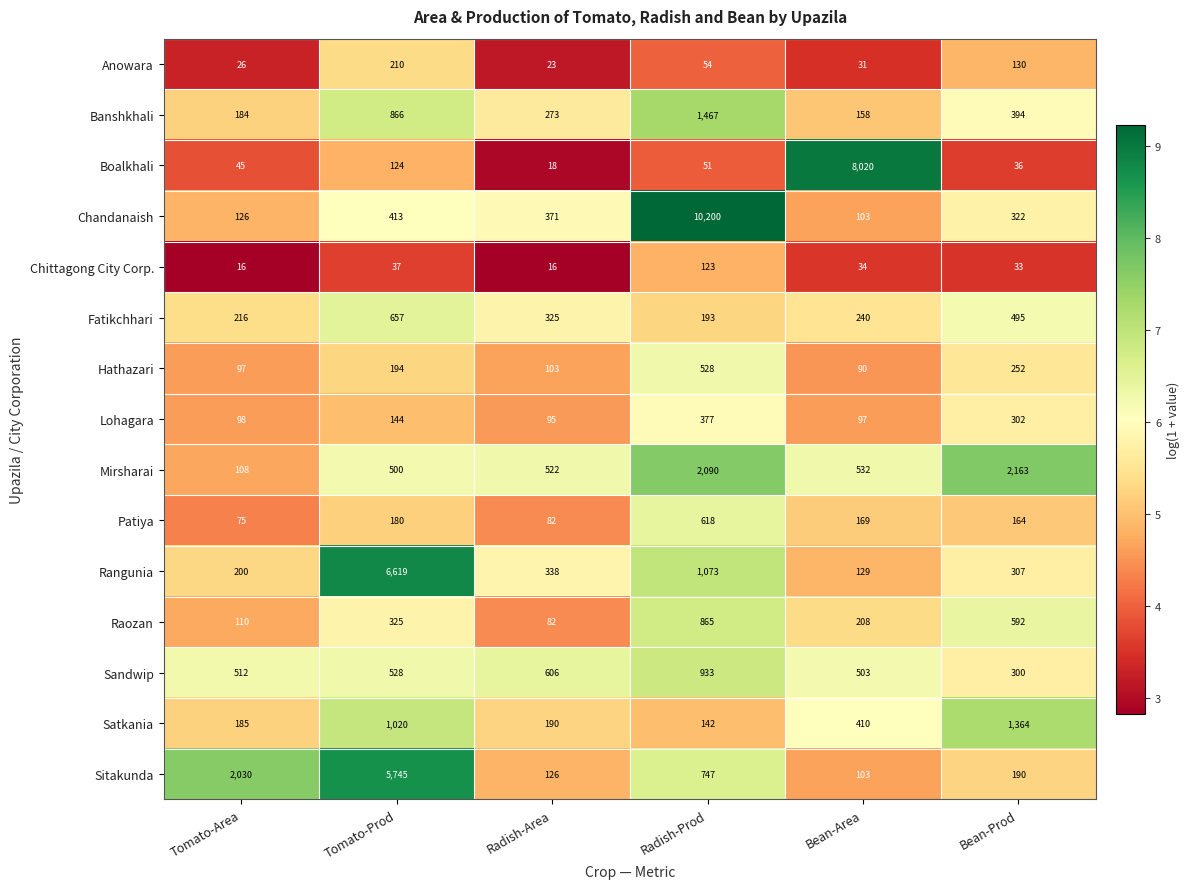

At which category is the sum across all series the highest?

Radish-Prod